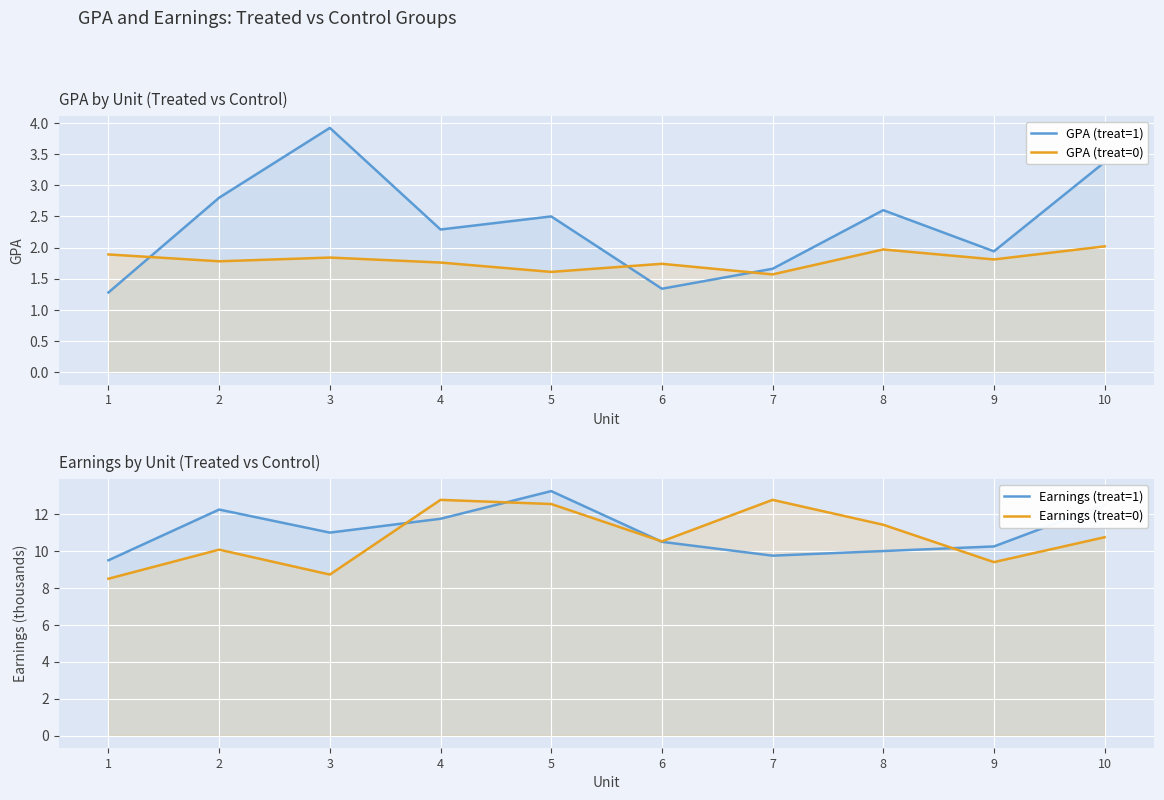

Reading left to right, extract all data points from this chart.

GPA (treat=1): 1=1.3	2=2.8	3=3.9	4=2.3	5=2.5	6=1.3	7=1.7	8=2.6	9=1.9	10=3.4
GPA (treat=0): 1=1.9	2=1.8	3=1.8	4=1.8	5=1.6	6=1.7	7=1.6	8=2.0	9=1.8	10=2.0
Earnings (treat=1): 1=9.5	2=12.2	3=11.0	4=11.8	5=13.2	6=10.5	7=9.8	8=10.0	9=10.2	10=12.5
Earnings (treat=0): 1=8.5	2=10.1	3=8.7	4=12.8	5=12.6	6=10.5	7=12.8	8=11.4	9=9.4	10=10.8